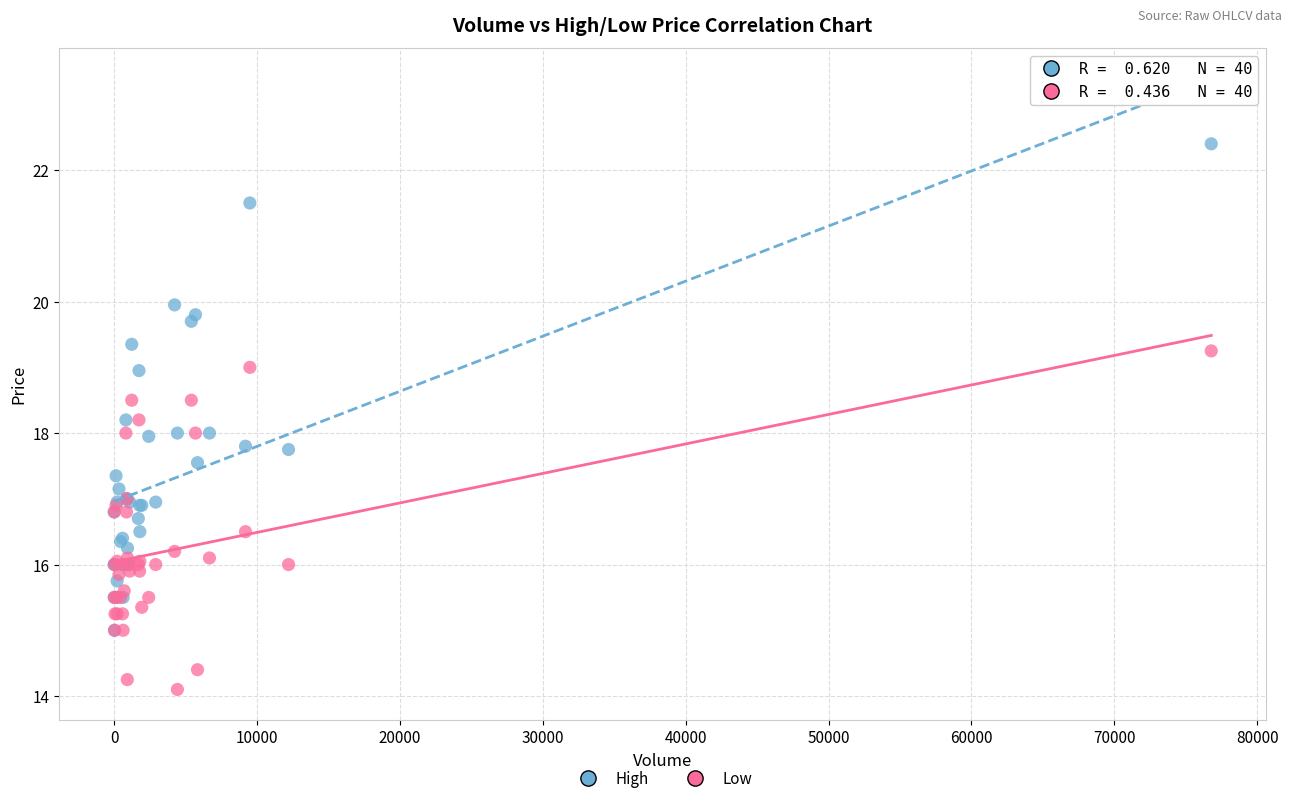

What are all the series names shown in the legend?

High, Low